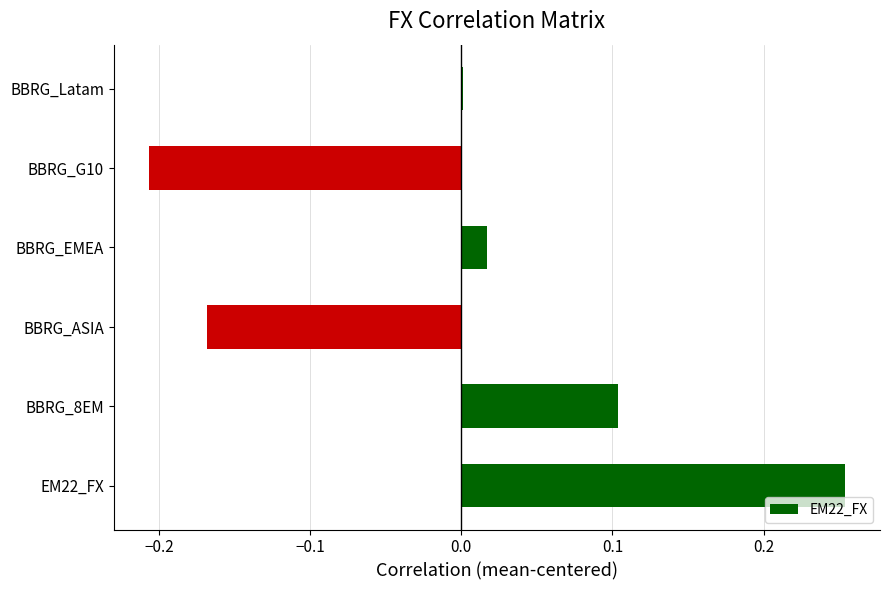

Are the bars horizontal?

Yes